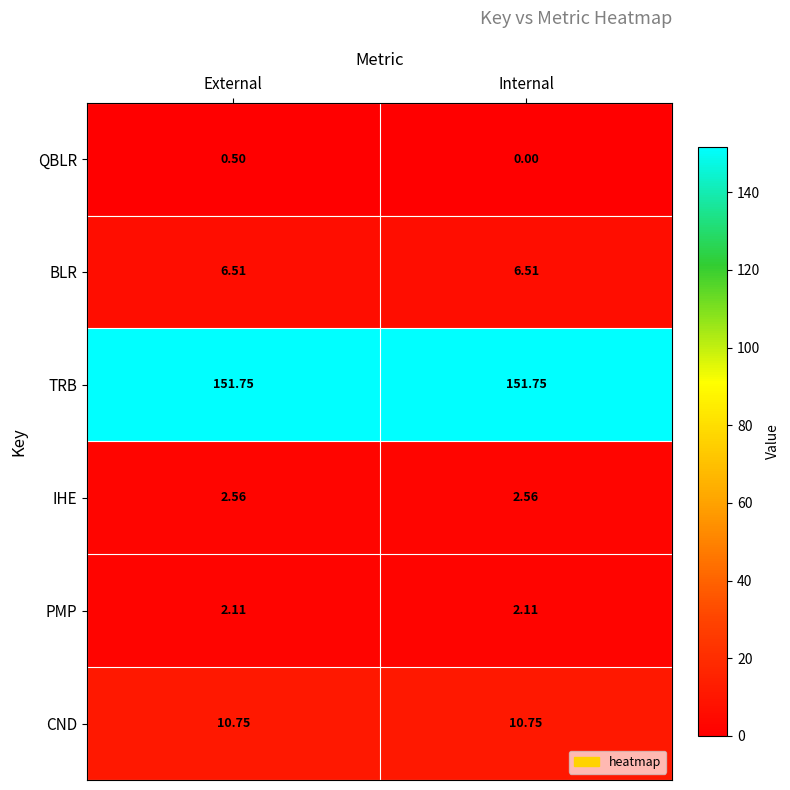

Rank the series by their maximum value, from highest to lowest.

TRB, CND, BLR, IHE, PMP, QBLR